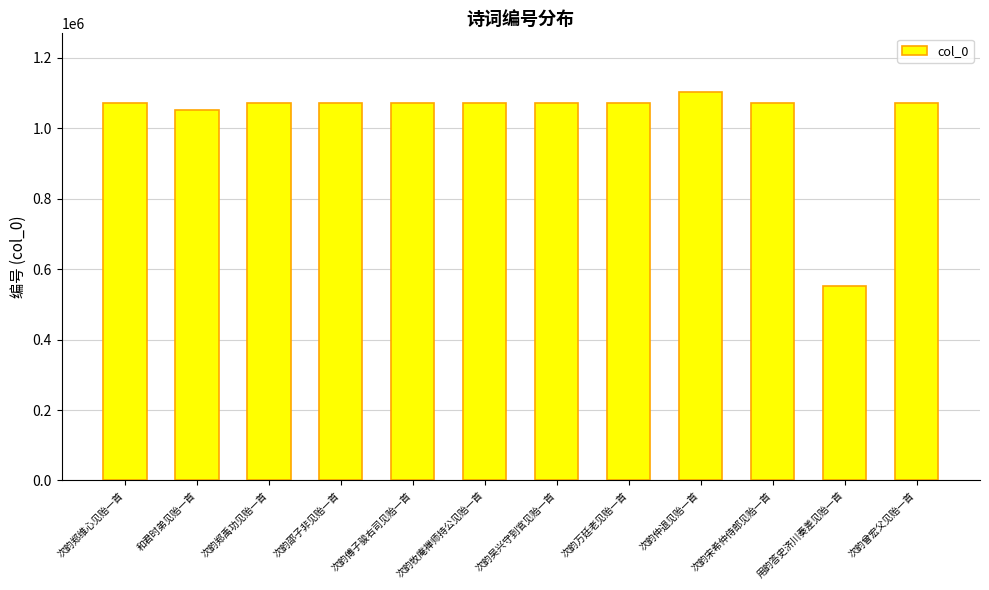

What position from the right is 次韵万廷老见贻一首?

5